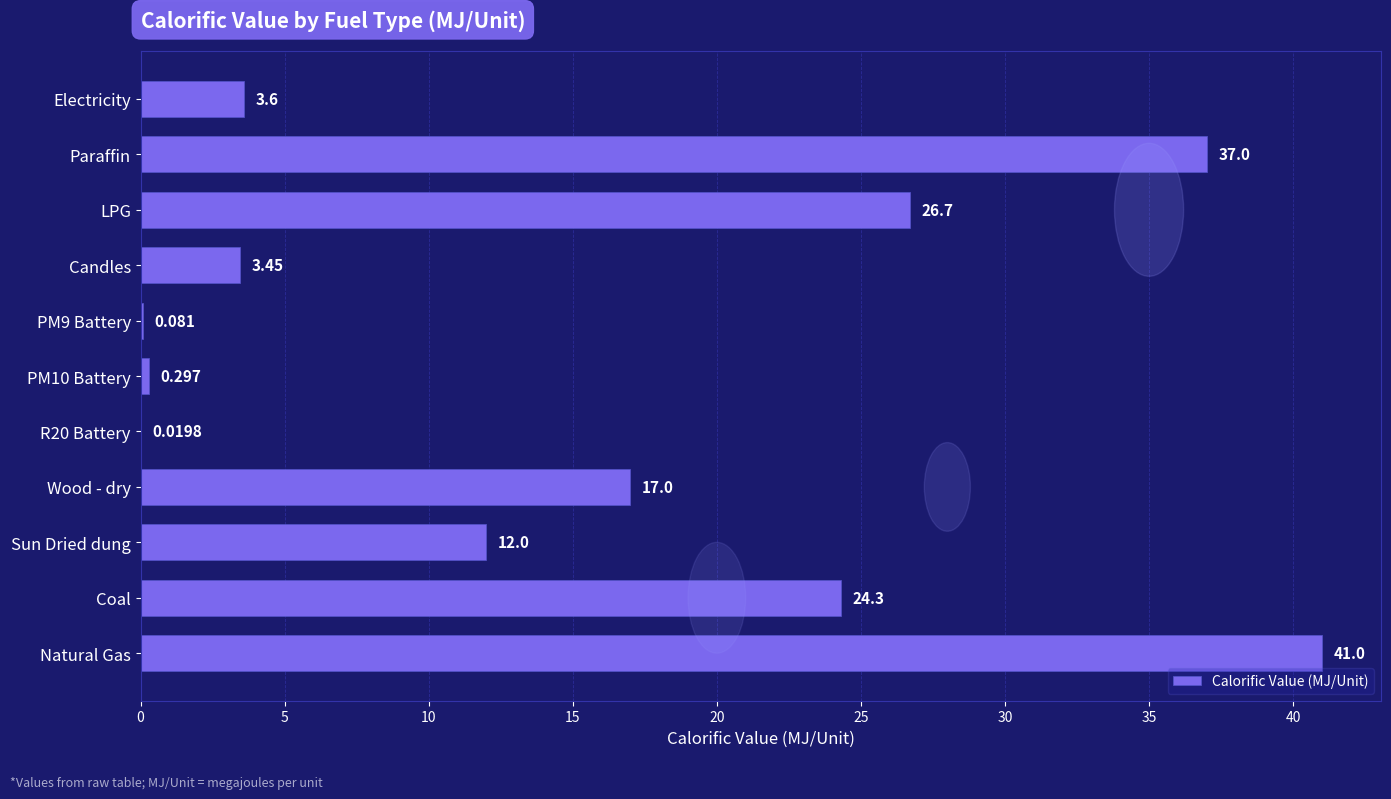

At which label is the value closest to 20?

Wood - dry